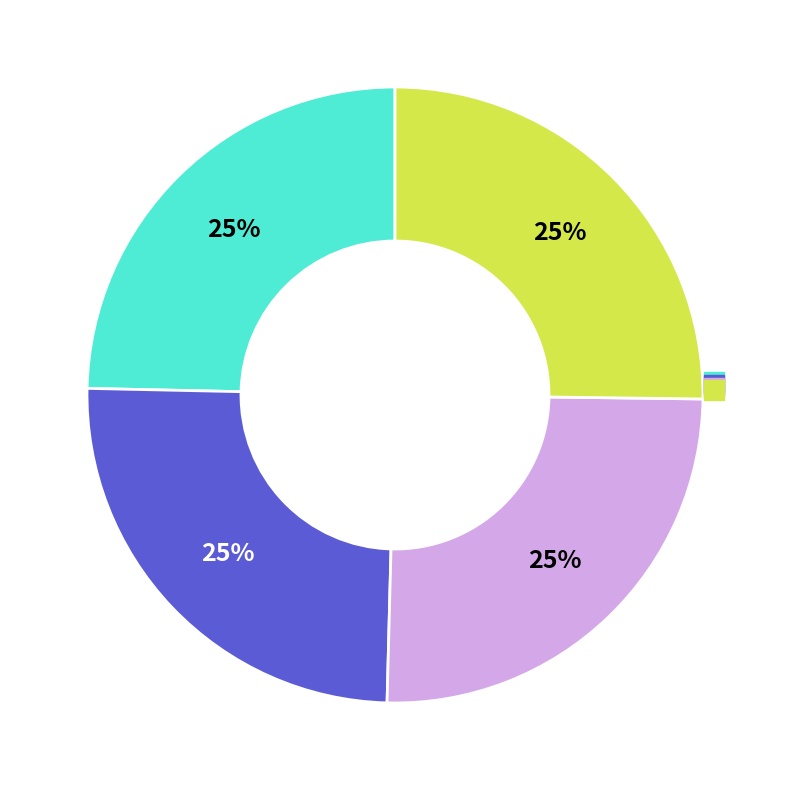

Is there any slice that represents more than half of the pie?

No